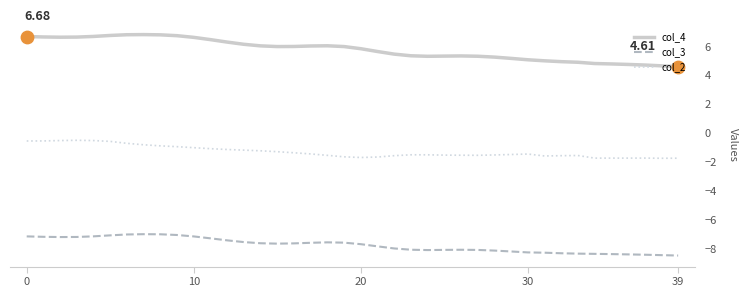

Which series has the widest spread of values?

col_4